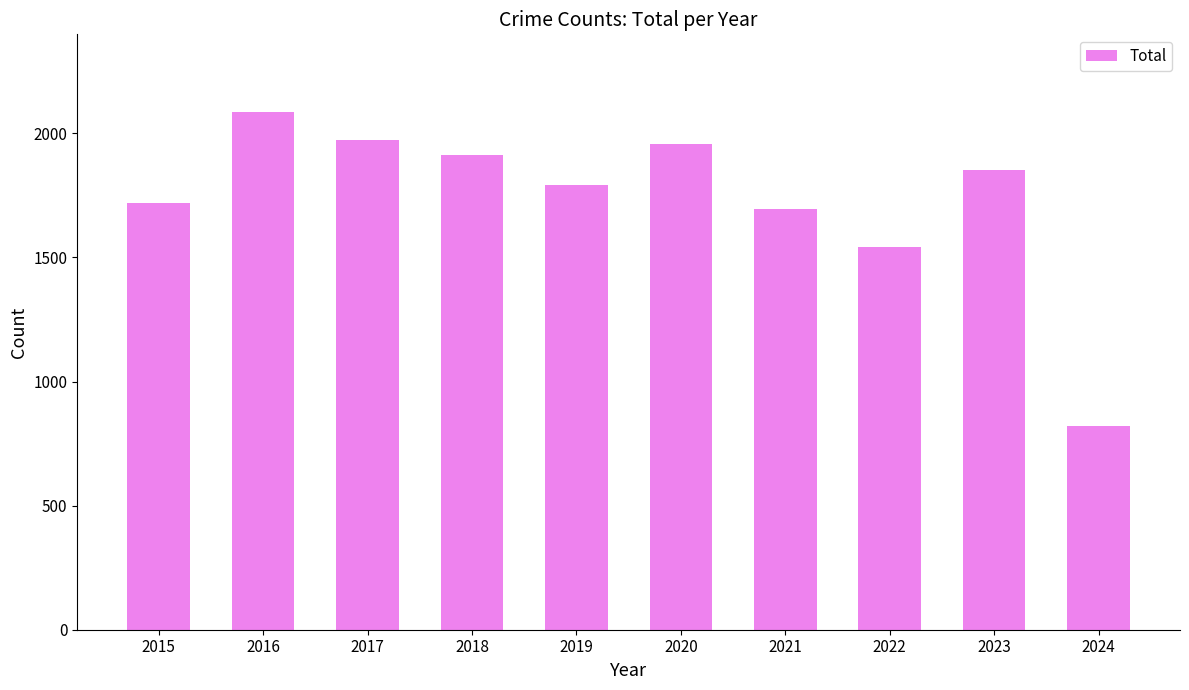

Where does the data first go above 1852?

2016